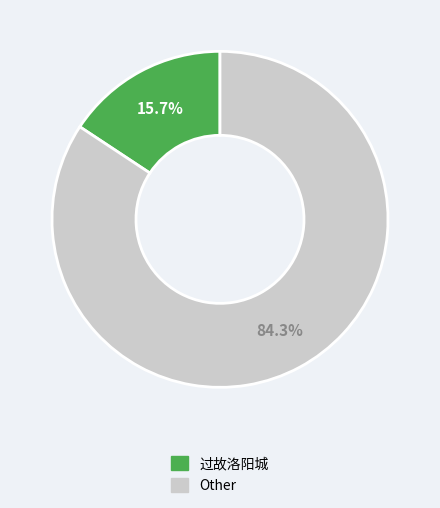

Is there a majority slice in this chart?

Yes